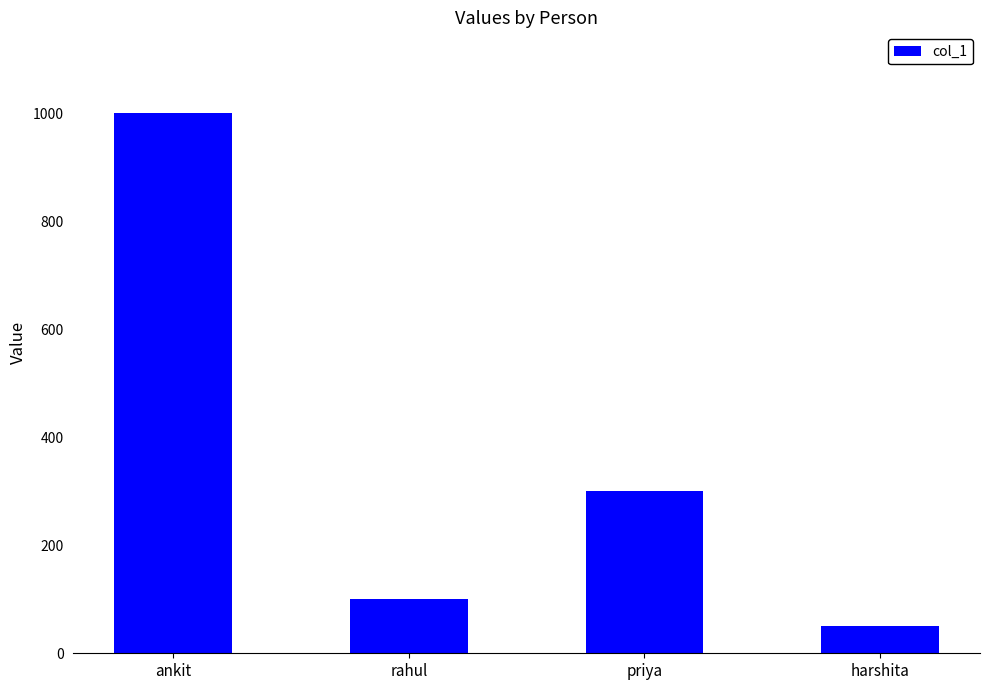

Reading left to right, transcribe all the data shown in this chart.

ankit=1000	rahul=100	priya=300	harshita=50